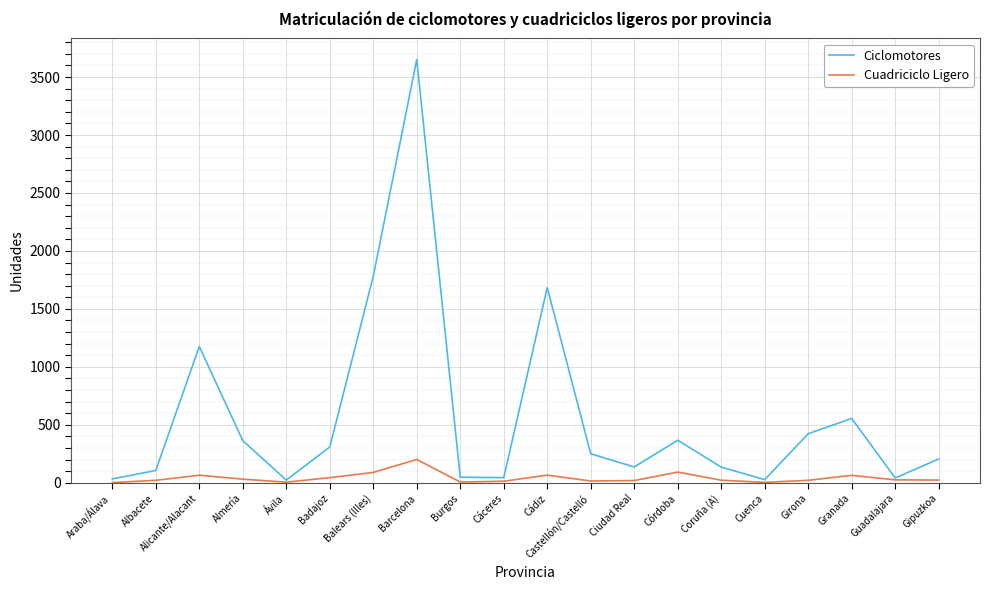

Rank the series by their maximum value, from lowest to highest.

Cuadriciclo Ligero, Ciclomotores